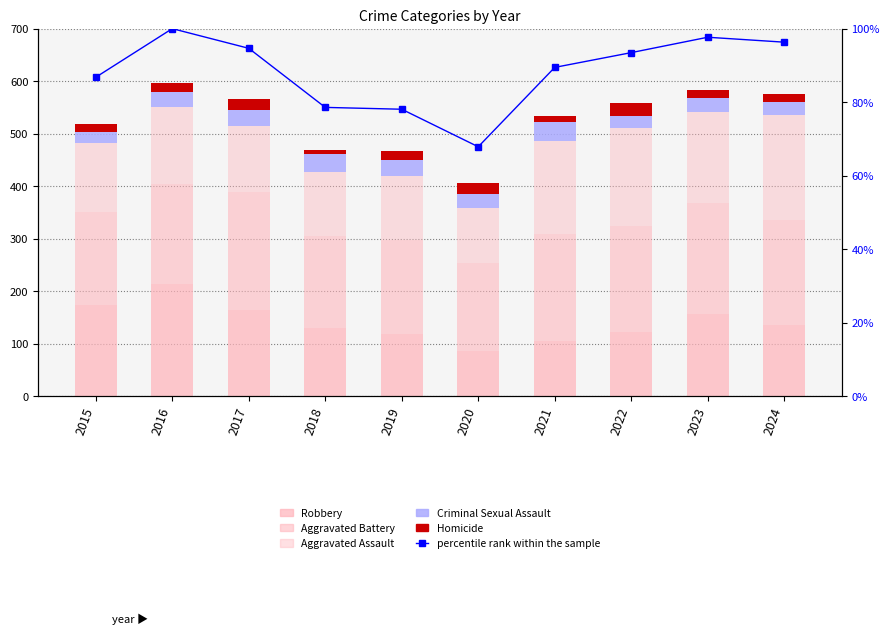

Reading left to right, extract all data points from this chart.

Robbery: 173.0	213.0	163.0	129.0	119.0	85.0	105.0	122.0	157.0	136.0
Aggravated Battery: 178.0	190.0	226.0	176.0	179.0	168.0	204.0	202.0	211.0	200.0
Aggravated Assault: 131.0	148.0	125.0	121.0	122.0	106.0	176.0	186.0	173.0	199.0
Criminal Sexual Assault: 21.0	28.0	31.0	35.0	30.0	25.0	37.0	24.0	26.0	25.0
Homicide: 15.0	18.0	20.0	8.0	16.0	21.0	12.0	24.0	16.0	15.0
percentile rank within the sample: 86.8	100.0	94.6	78.6	78.1	67.8	89.4	93.5	97.7	96.3